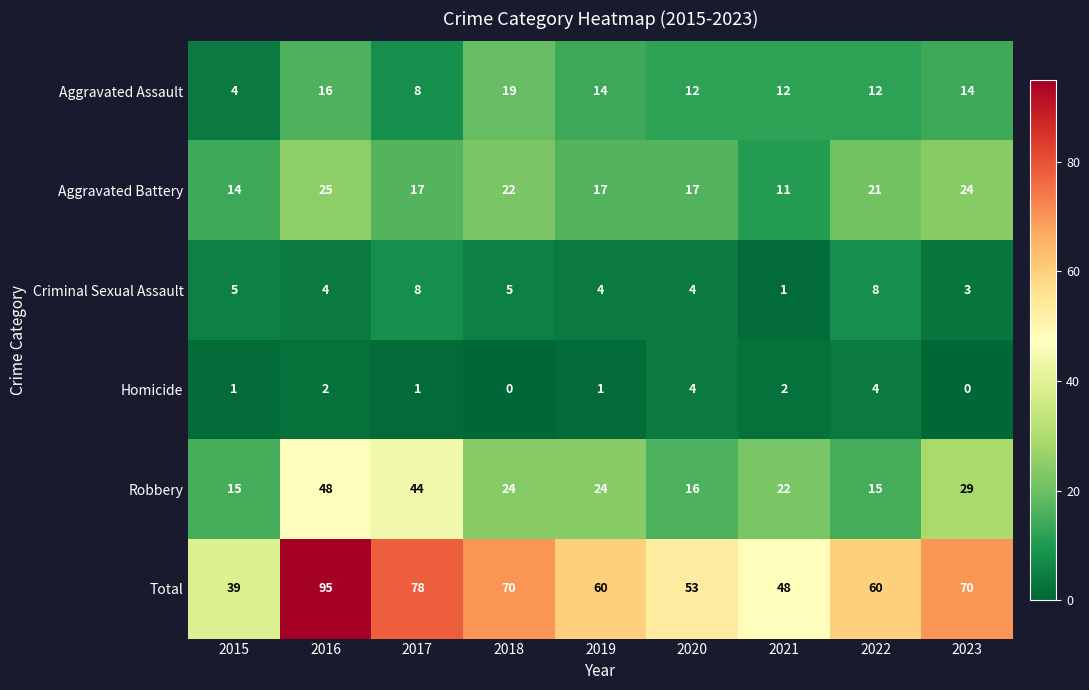

At which category is the sum across all series the highest?

2016